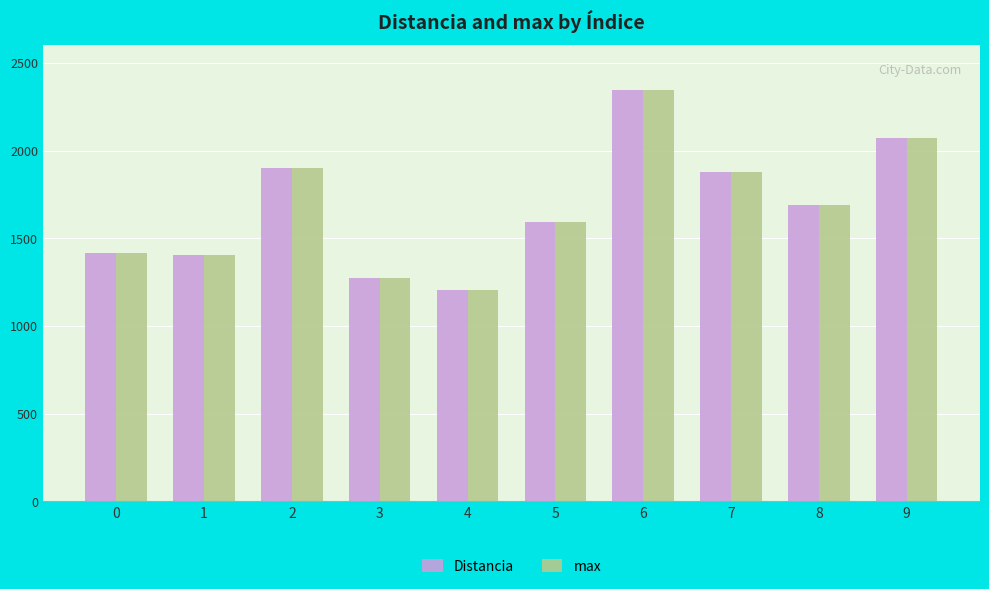

At which category is the sum across all series the highest?

6